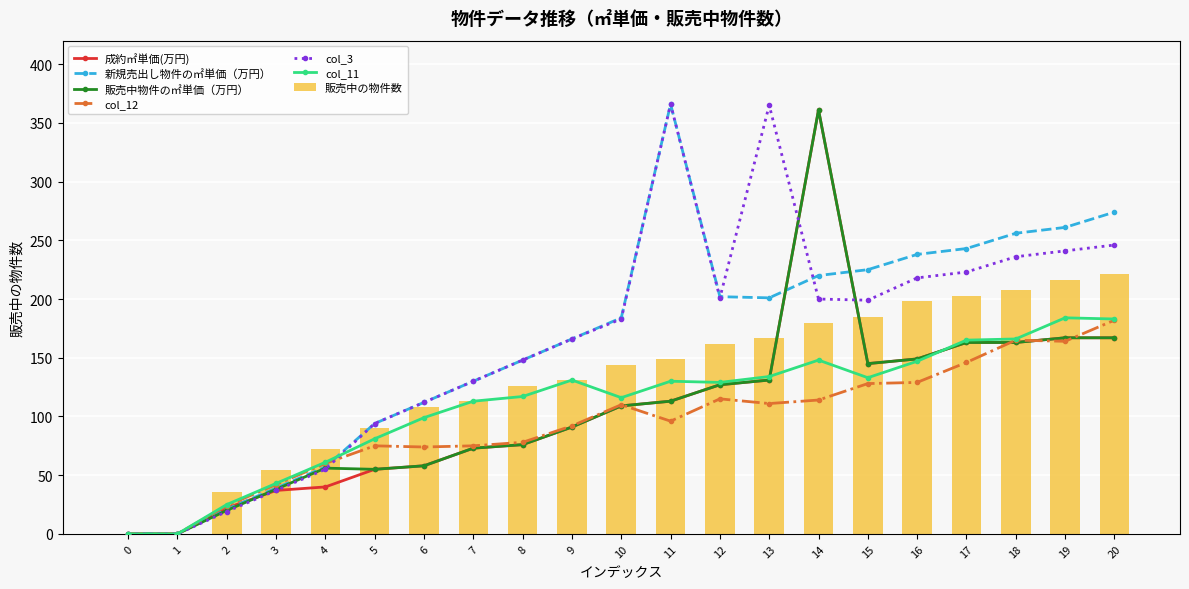

Reading left to right, extract all data points from this chart.

col_14: 0	0	22	37	40	55	58	73	76	91	109	113	127	131	361	145	149	163	163	167	167
col_13: 0	0	21	39	57	94	112	130	148	166	184	366	202	201	220	225	238	243	256	261	274
col_4: 0	0	20	38	56	55	58	73	76	91	109	113	127	131	361	145	149	163	163	167	167
col_12: 0	0	24	42	60	75	74	75	78	92	110	96	115	111	114	128	129	146	165	164	182
col_3: 0	0	19	37	55	94	112	130	148	166	183	366	201	365	200	199	218	223	236	241	246
col_11: 0	0	25	43	61	81	99	113	117	131	116	130	129	134	148	133	147	165	166	184	183